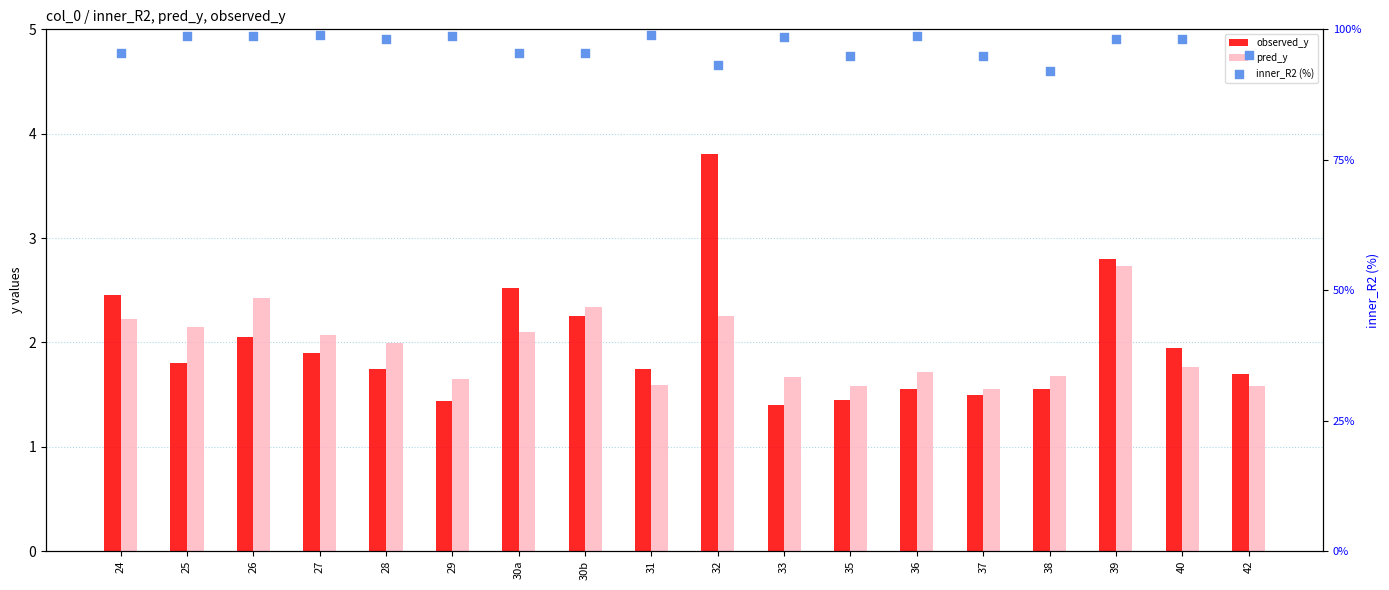

Which series contains the lowest Y value?

observed_y